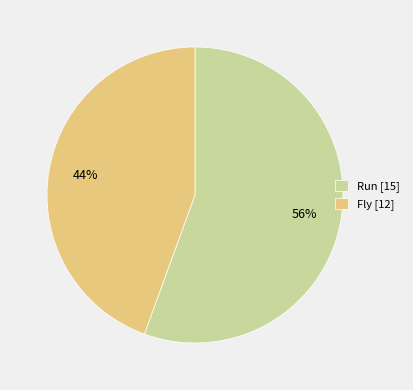

Rank the categories by value from highest to lowest.

Run, Fly